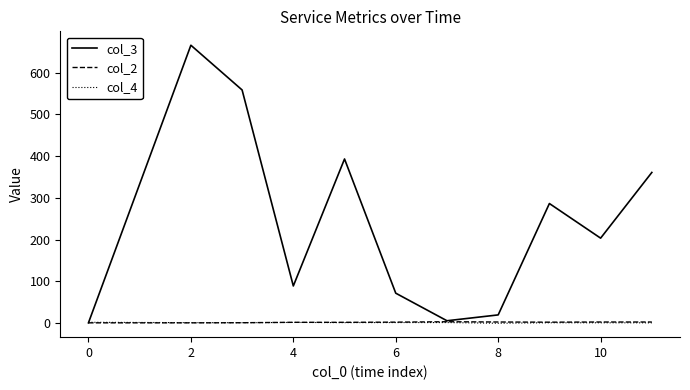

Count the number of categories in the chart.

11